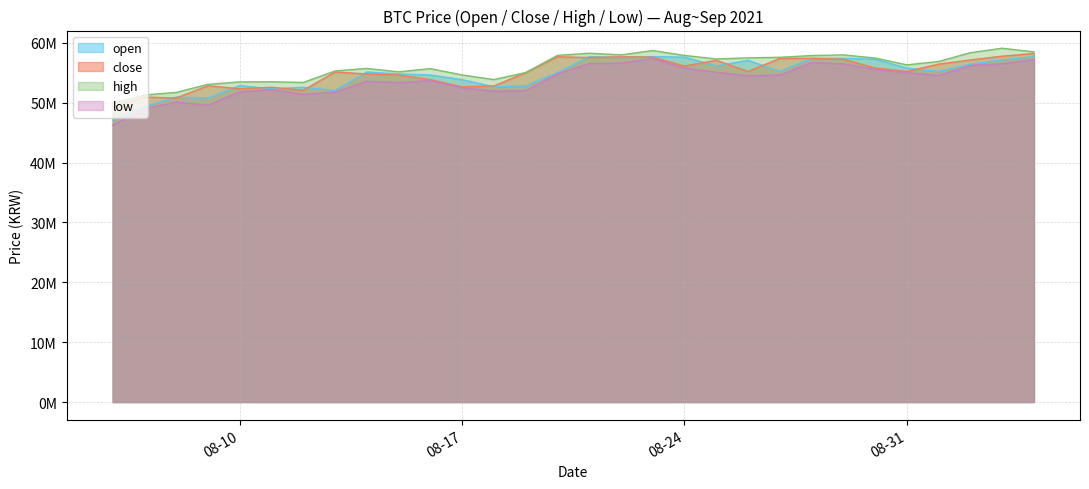

What is the maximum value for high?

59110000